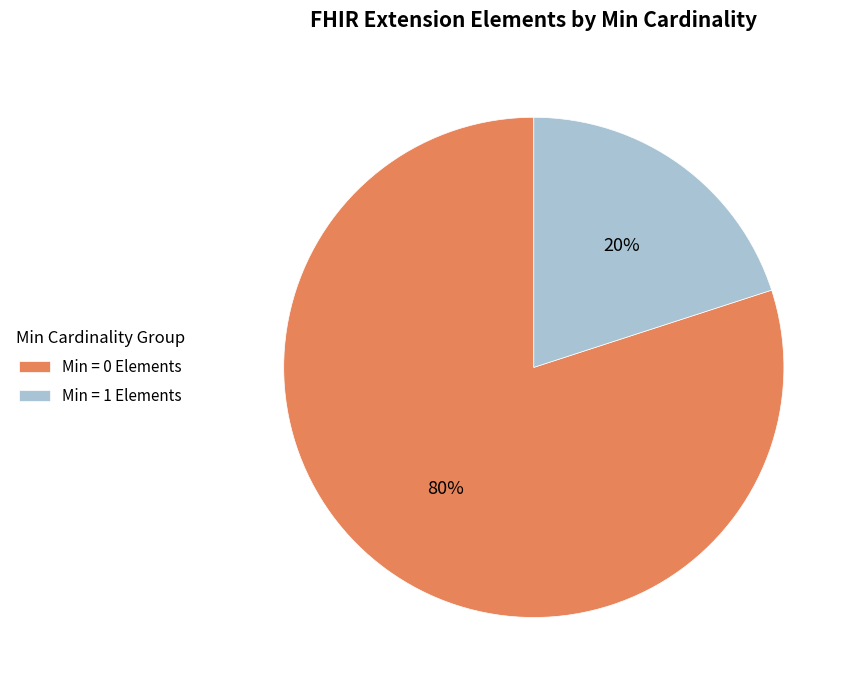

Rank the categories by value from highest to lowest.

Min = 0 Elements, Min = 1 Elements